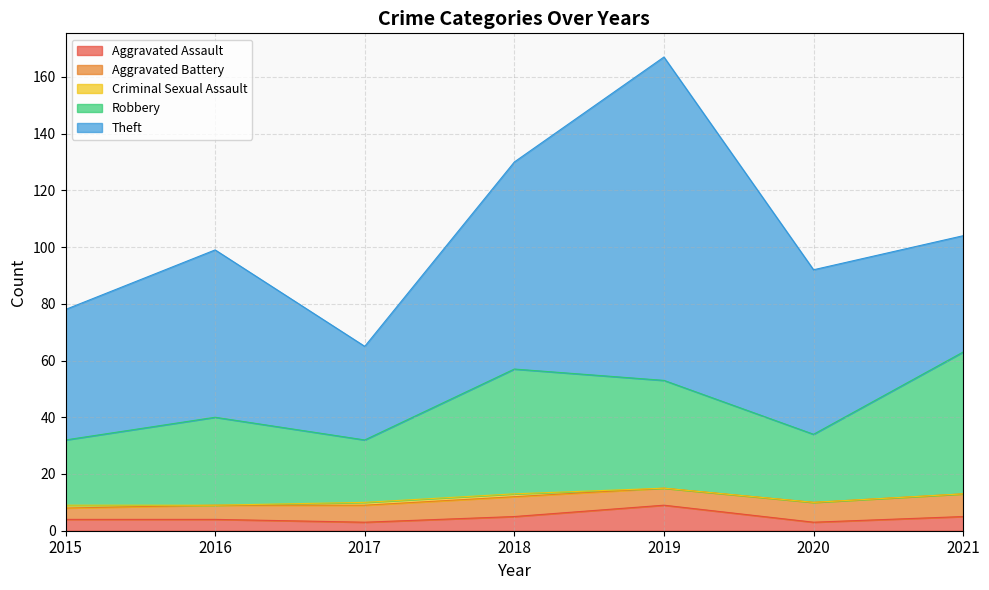

What is the average value of the Theft series?

61